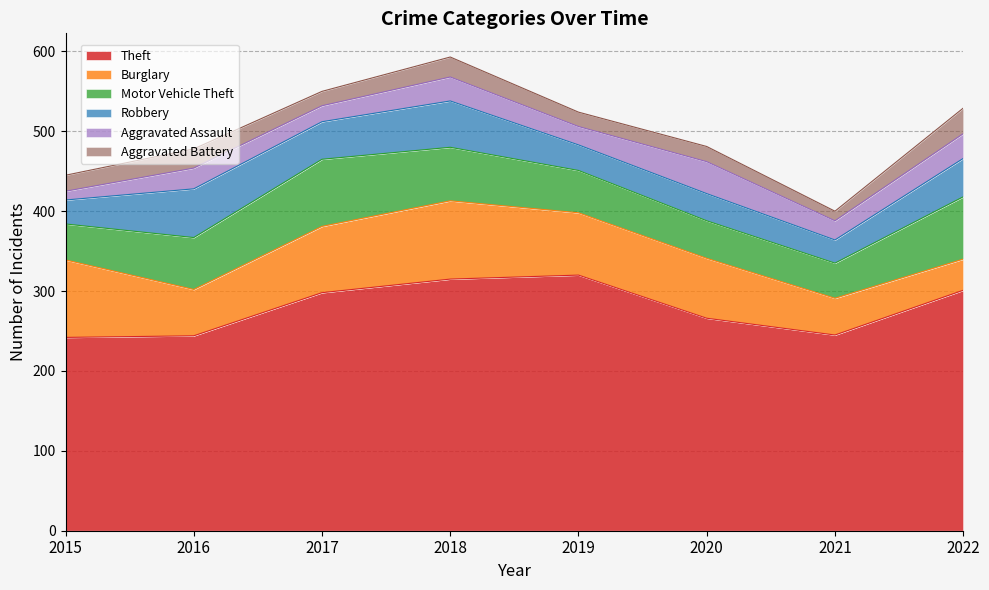

True or false: Burglary and Aggravated Assault intersect in this chart.

False